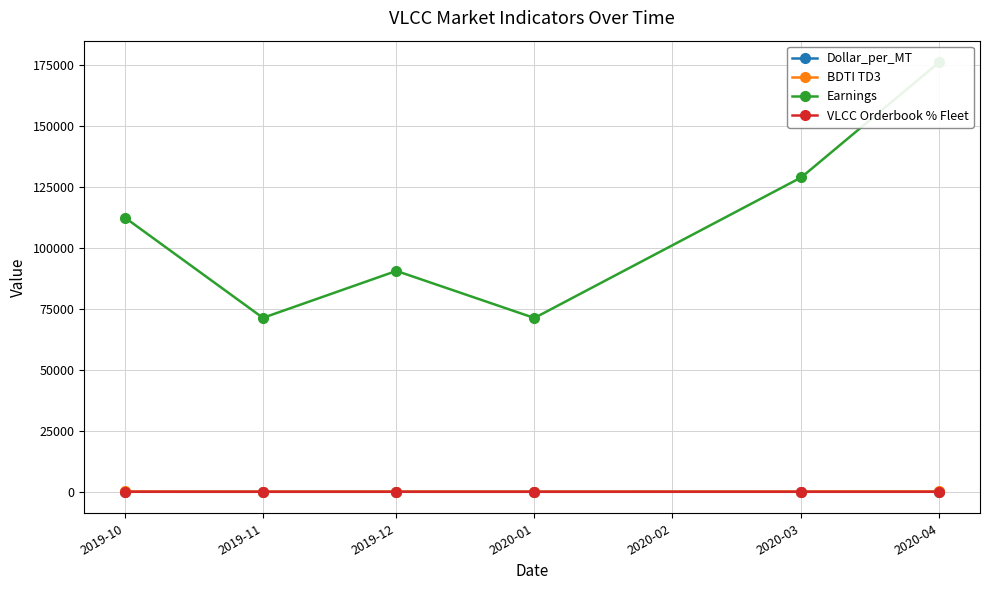

True or false: VLCC Orderbook % Fleet has more than 2 interior local peaks.

False